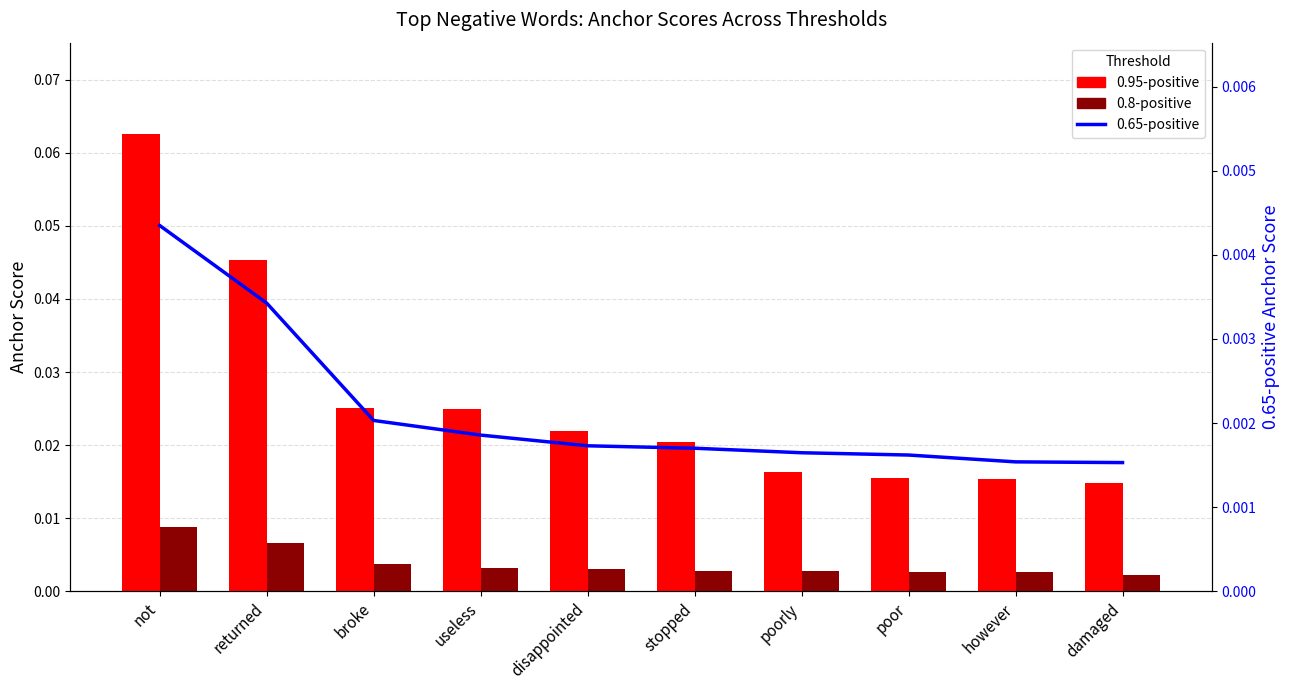

What are all the series names shown in the legend?

0.95-positive, 0.8-positive, 0.65-positive